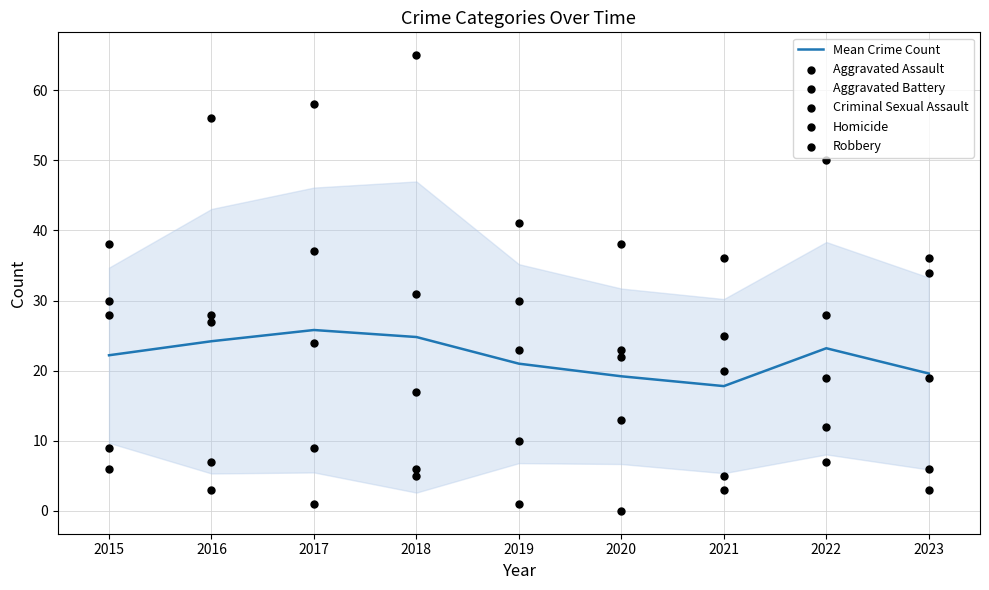

Which series has the largest Y range (max minus min)?

Robbery